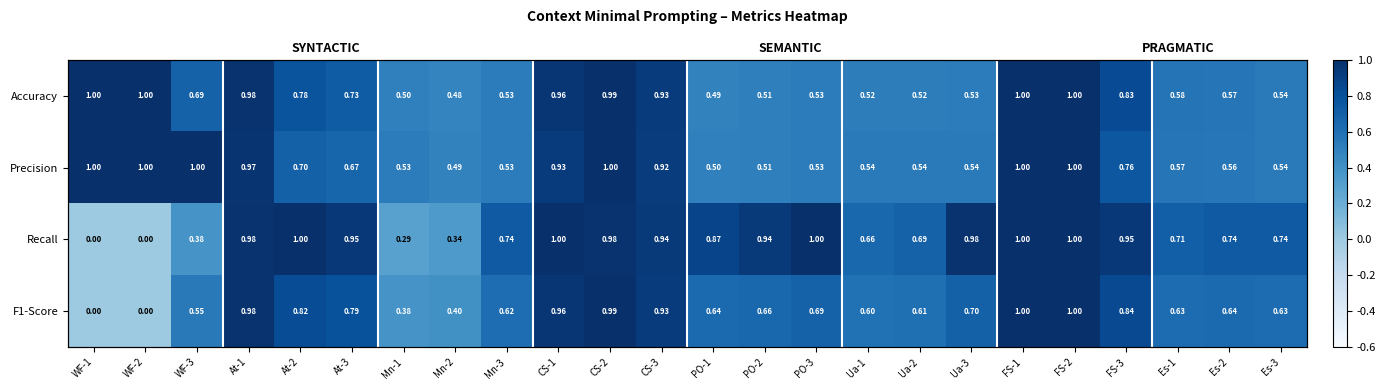

Which label corresponds to the smallest value in the chart?

WF-1